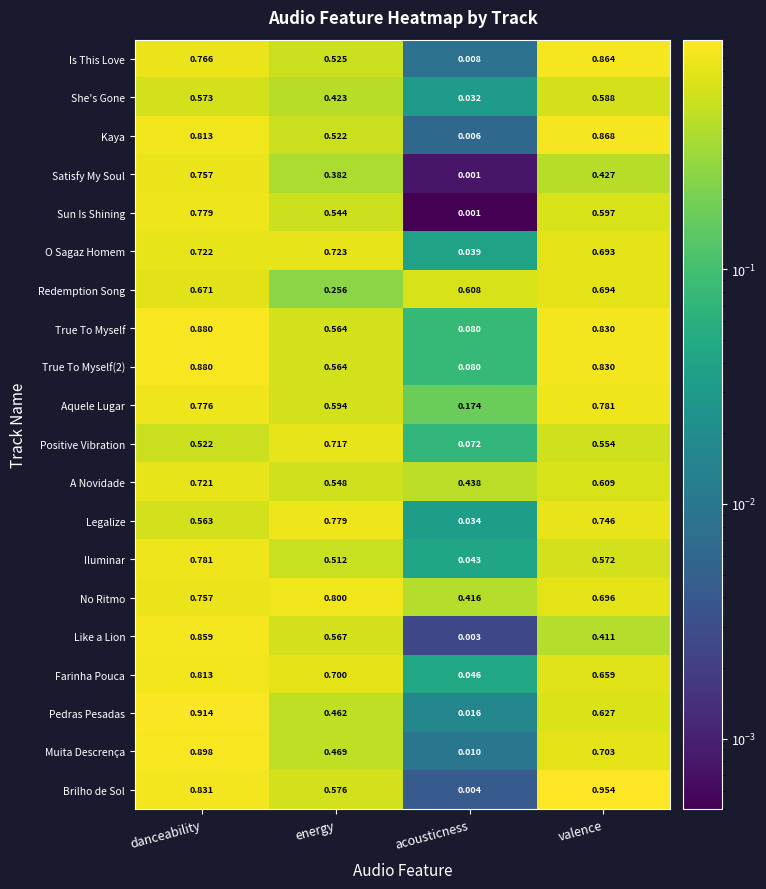

List the labels in order of True To Myself value, smallest first.

acousticness, energy, valence, danceability